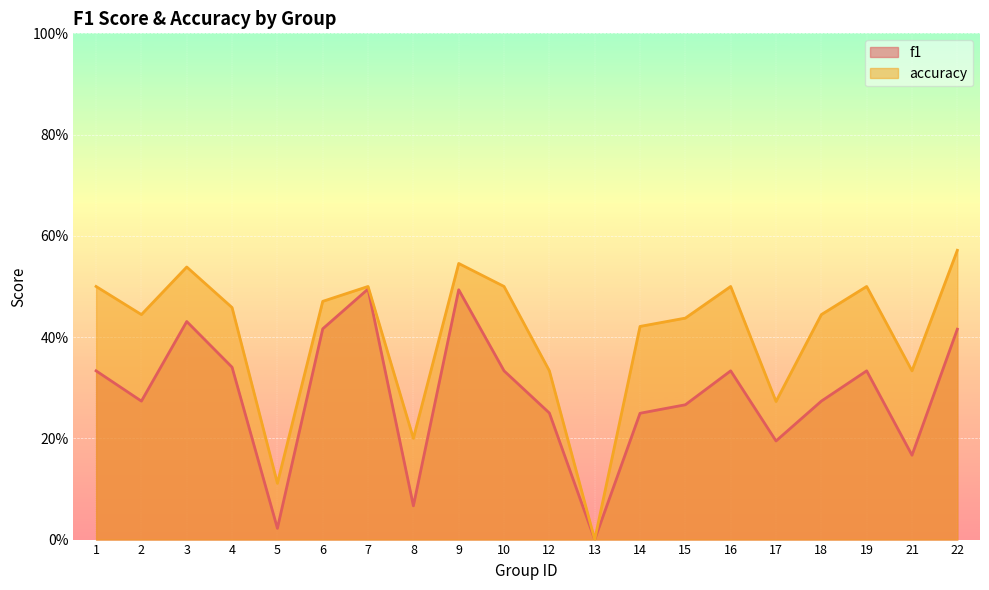

True or false: f1 has more than 2 interior local peaks.

True